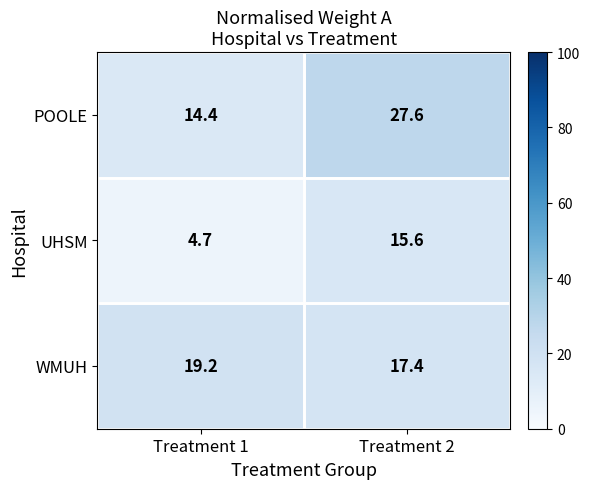

Is it true that UHSM equals 4.7 at Treatment 1?

True